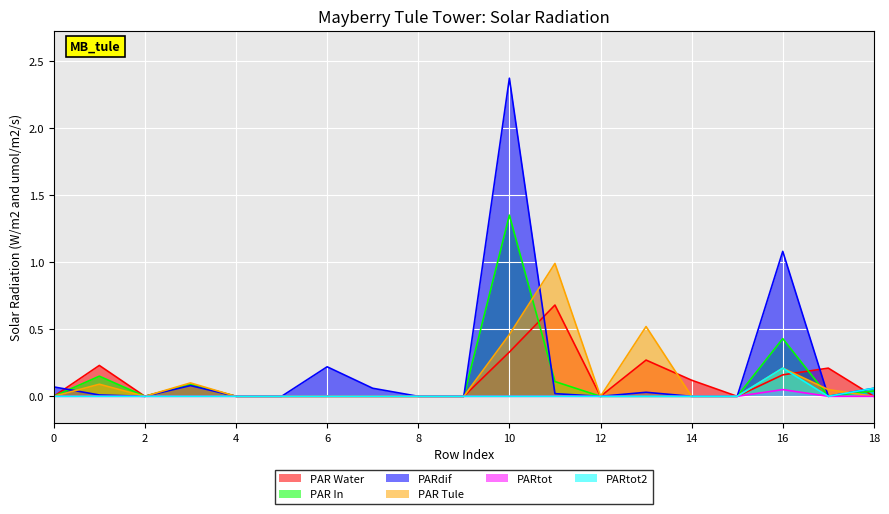

At which category is the sum across all series the highest?

10